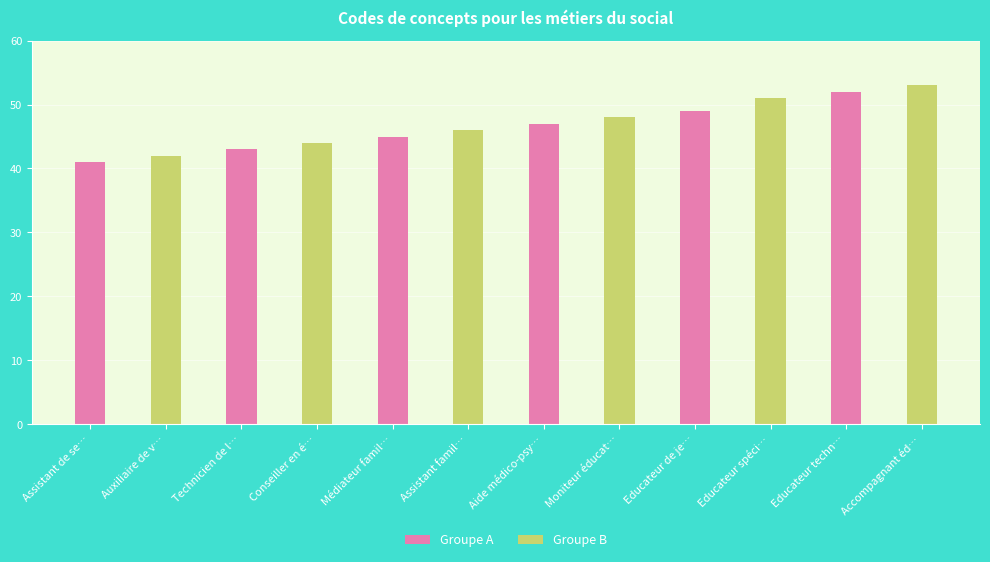

The Groupe A series shows 43 at Technicien de l…. True or false?

True